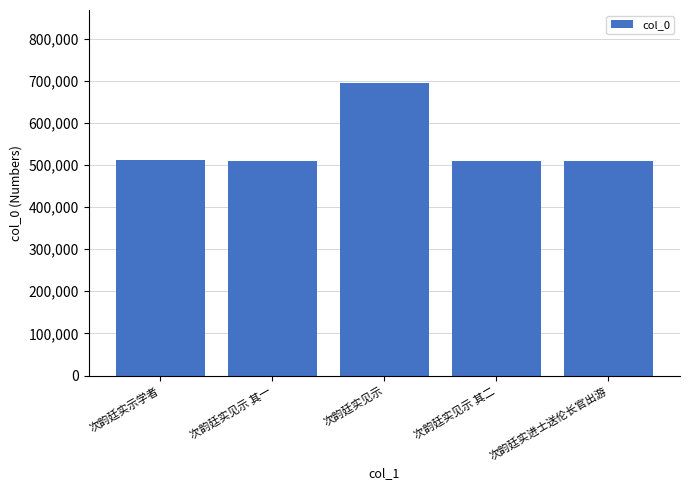

Which has a higher value, 次韵廷实示学者 or 次韵廷实见示?

次韵廷实见示